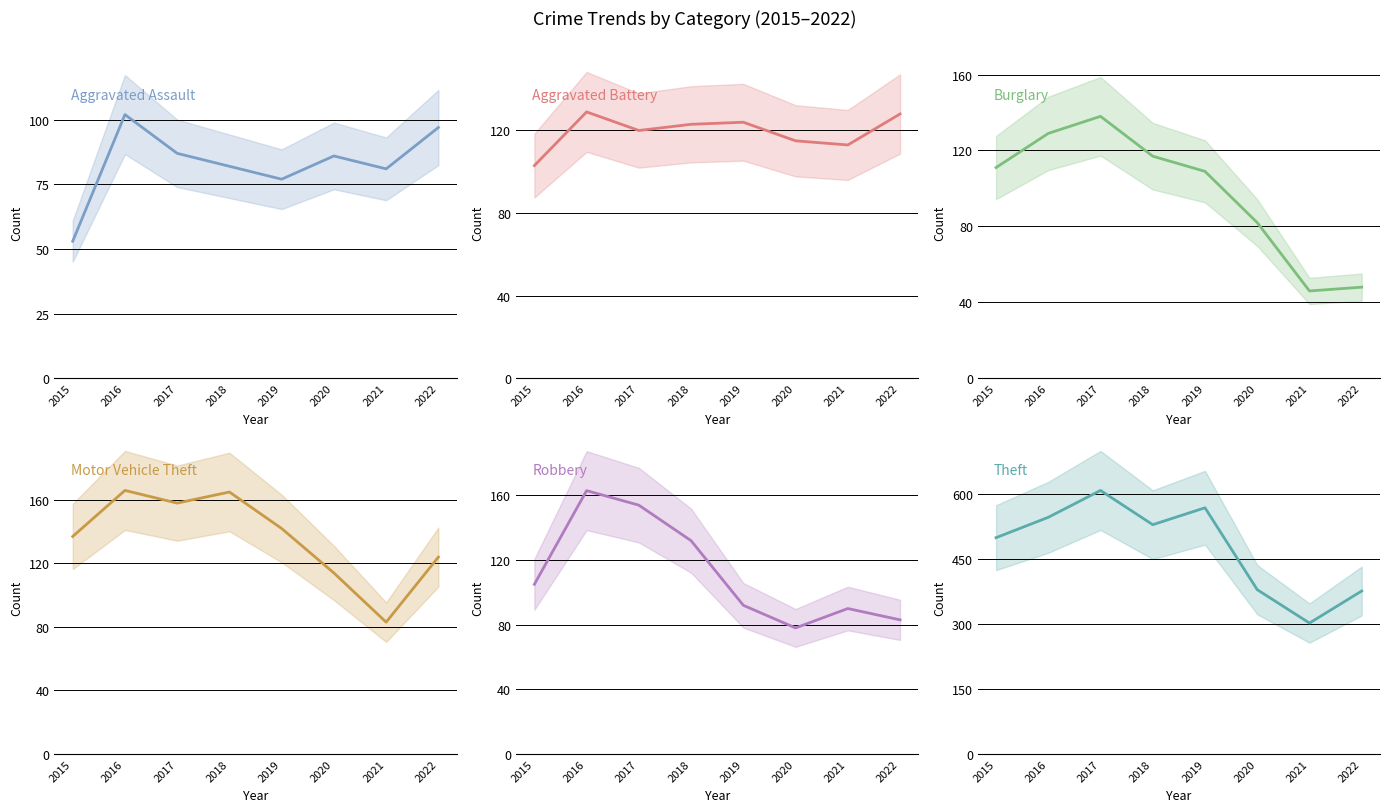

Between 2015 and 2017, which is larger?

2017